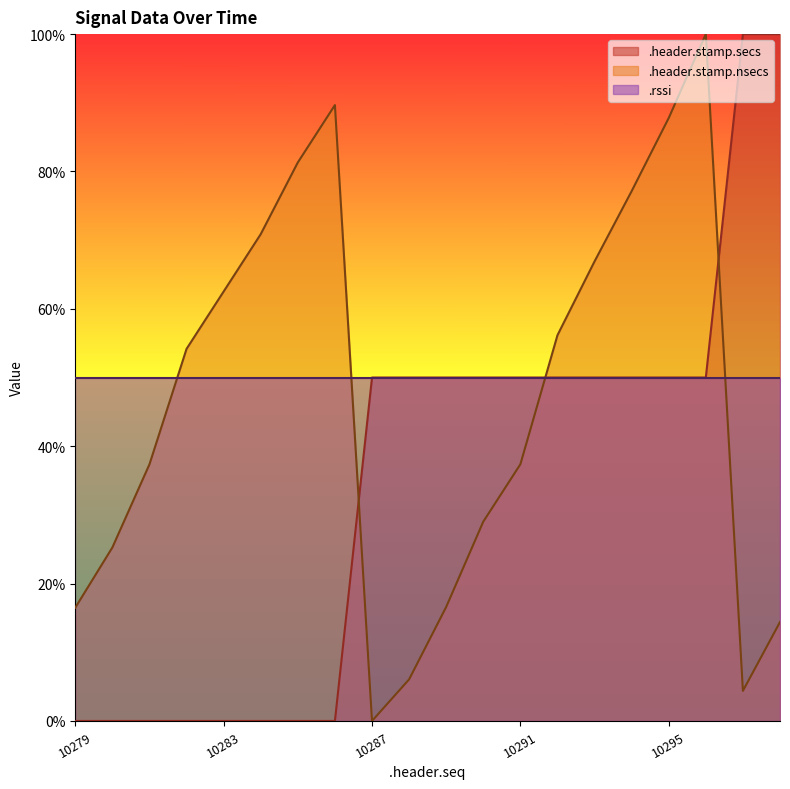

True or false: .header.stamp.nsecs has a value of 0.9 at 10293.

False